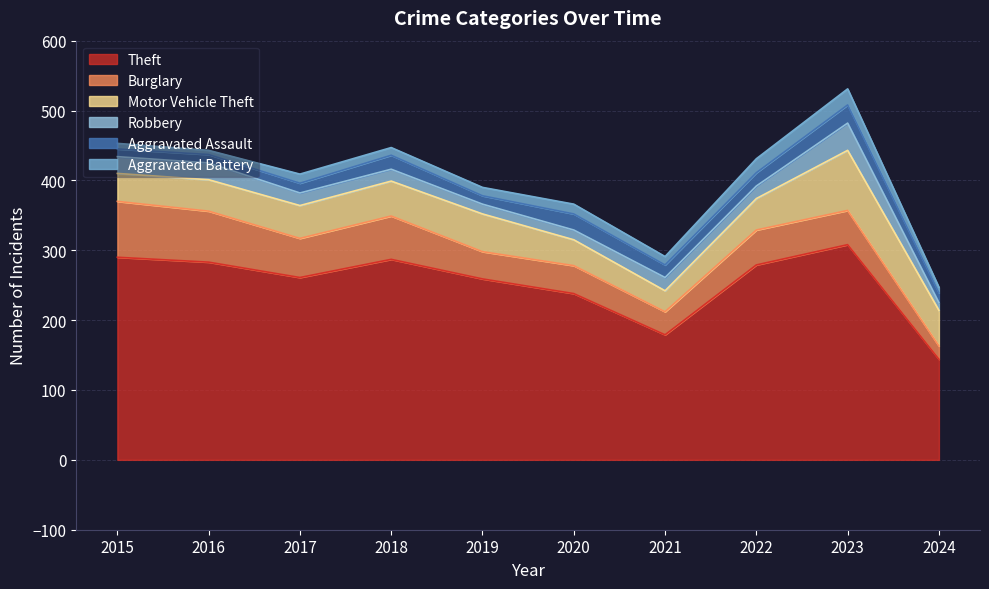

Which category has the lowest value in the Theft series?

2024